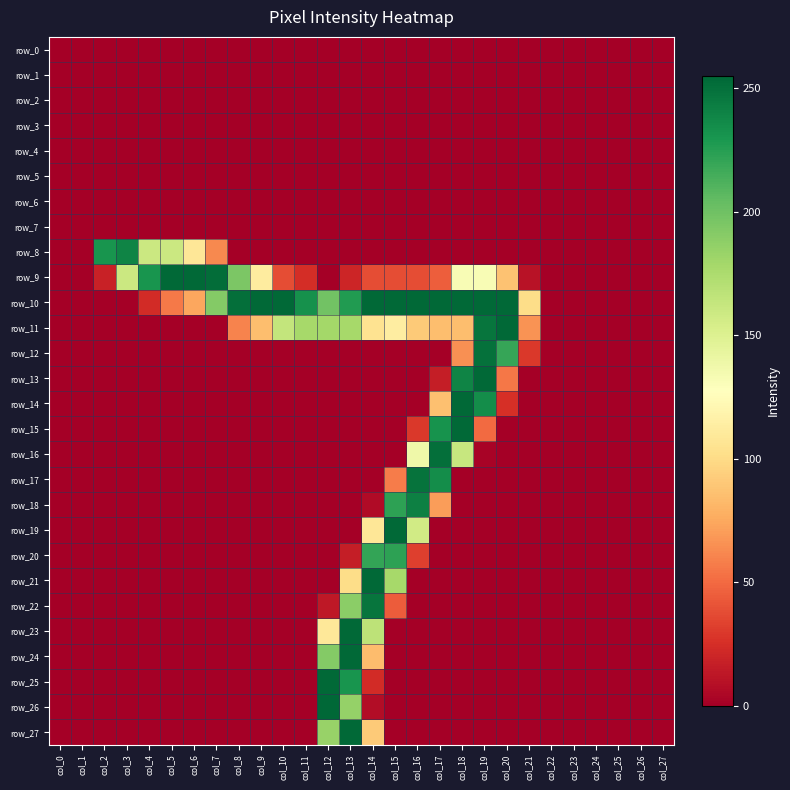

Is the value of row_0 at col_13 greater than the value of row_9 at col_3?

No